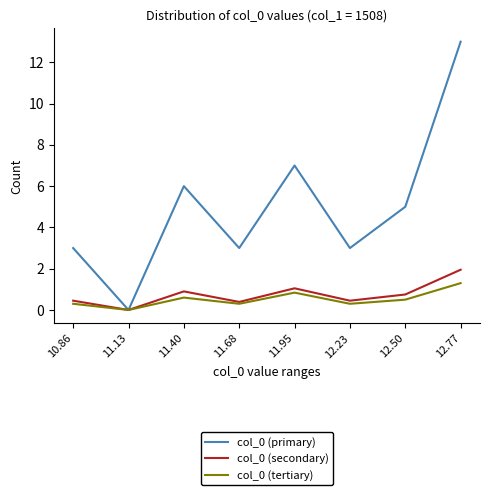

The col_0 (primary) series shows 0.7 at 11.68. True or false?

False